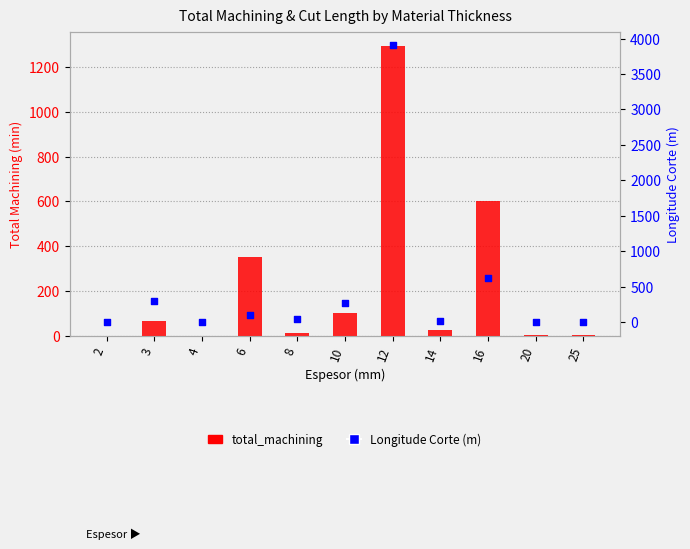

Which series has the widest spread of Y values?

Longitude Corte (m)